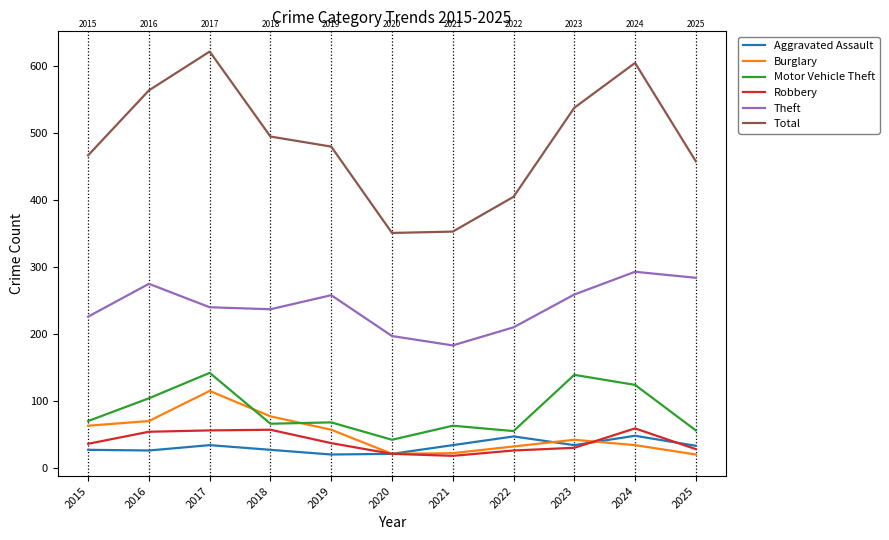

How many interior local peaks does the Burglary series have?

2